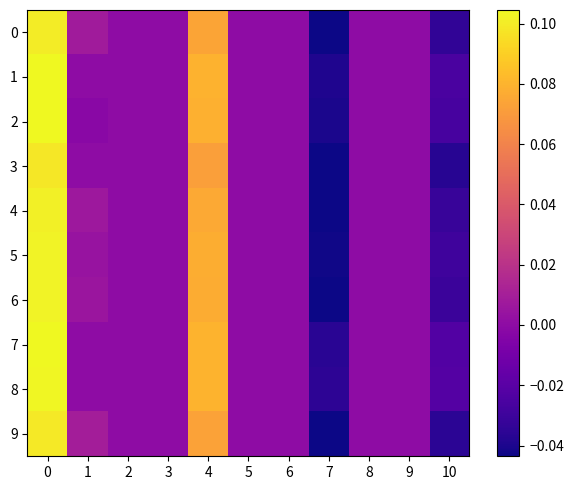

Reading left to right, list all the values displayed in this chart.

0: 0=0.1	1=0.0	2=0.0	3=0.0	4=0.1	5=0.0	6=0.0	7=-0.0	8=0.0	9=0.0	10=-0.0
1: 0=0.1	1=0.0	2=0.0	3=0.0	4=0.1	5=0.0	6=0.0	7=-0.0	8=0.0	9=0.0	10=-0.0
2: 0=0.1	1=-0.0	2=0.0	3=0.0	4=0.1	5=0.0	6=0.0	7=-0.0	8=0.0	9=0.0	10=-0.0
3: 0=0.1	1=0.0	2=0.0	3=0.0	4=0.1	5=0.0	6=0.0	7=-0.0	8=0.0	9=0.0	10=-0.0
4: 0=0.1	1=0.0	2=0.0	3=0.0	4=0.1	5=0.0	6=0.0	7=-0.0	8=0.0	9=0.0	10=-0.0
5: 0=0.1	1=0.0	2=0.0	3=0.0	4=0.1	5=0.0	6=0.0	7=-0.0	8=0.0	9=0.0	10=-0.0
6: 0=0.1	1=0.0	2=0.0	3=0.0	4=0.1	5=0.0	6=0.0	7=-0.0	8=0.0	9=0.0	10=-0.0
7: 0=0.1	1=0.0	2=0.0	3=0.0	4=0.1	5=0.0	6=0.0	7=-0.0	8=0.0	9=0.0	10=-0.0
8: 0=0.1	1=0.0	2=0.0	3=0.0	4=0.1	5=0.0	6=0.0	7=-0.0	8=0.0	9=0.0	10=-0.0
9: 0=0.1	1=0.0	2=0.0	3=0.0	4=0.1	5=0.0	6=0.0	7=-0.0	8=0.0	9=0.0	10=-0.0